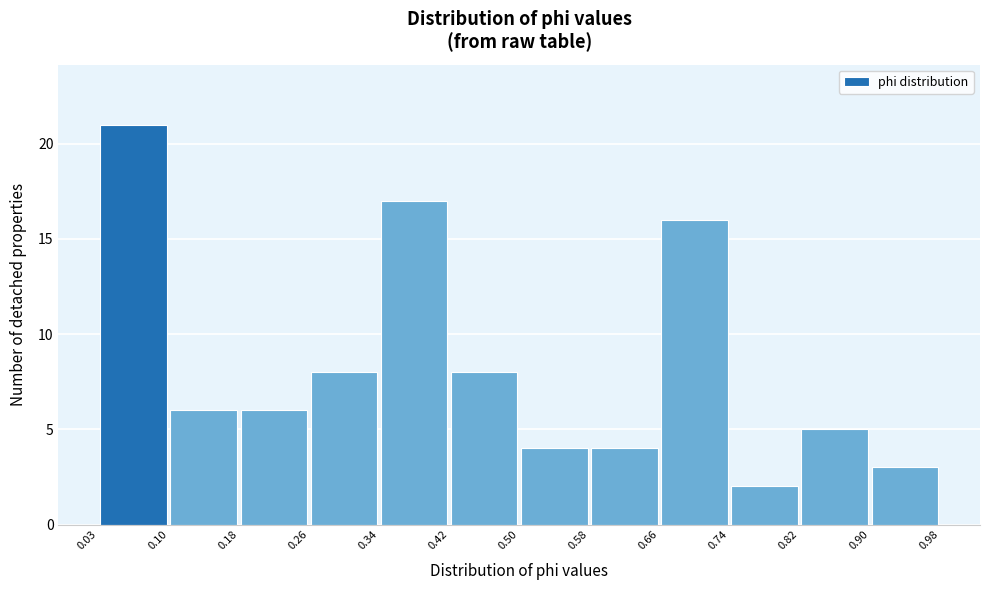

Reading left to right, transcribe this chart: for each bar, give the range it covers on the x-axis and its height. The values are not printed on the chart, so give them approximately, as read against the axis.

0.03 to 0.10: 21
0.10 to 0.18: 6
0.18 to 0.26: 6
0.26 to 0.34: 8
0.34 to 0.42: 17
0.42 to 0.50: 8
0.50 to 0.58: 4
0.58 to 0.66: 4
0.66 to 0.74: 16
0.74 to 0.82: 2
0.82 to 0.90: 5
0.90 to 0.98: 3